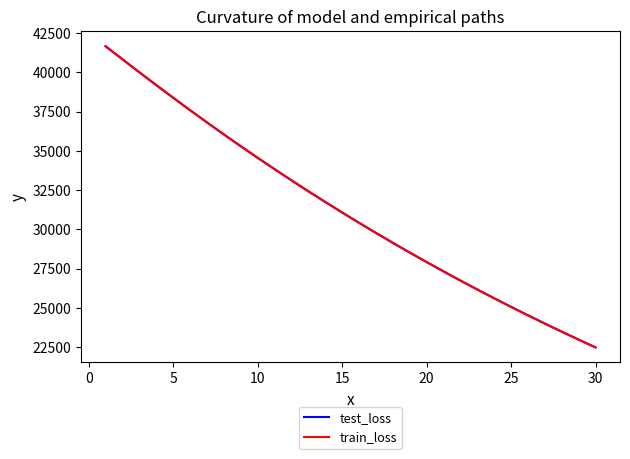

Which series has the largest range (max minus min)?

train_loss